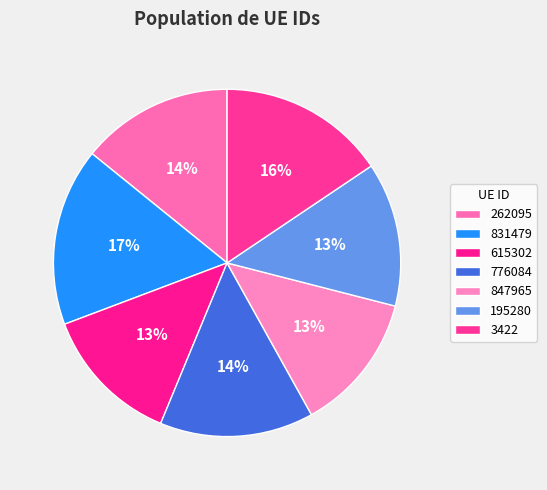

Rank the categories by value from lowest to highest.

847965, 615302, 195280, 262095, 776084, 3422, 831479